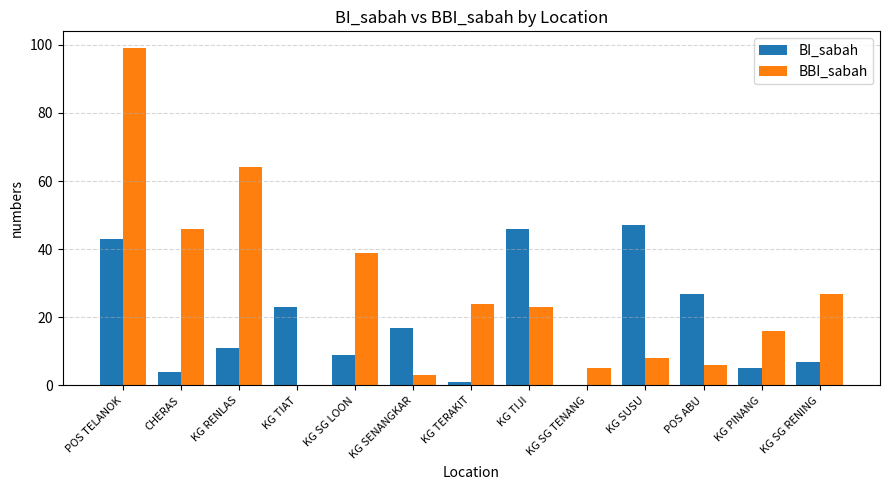

The BBI_sabah series shows 46 at CHERAS. True or false?

True